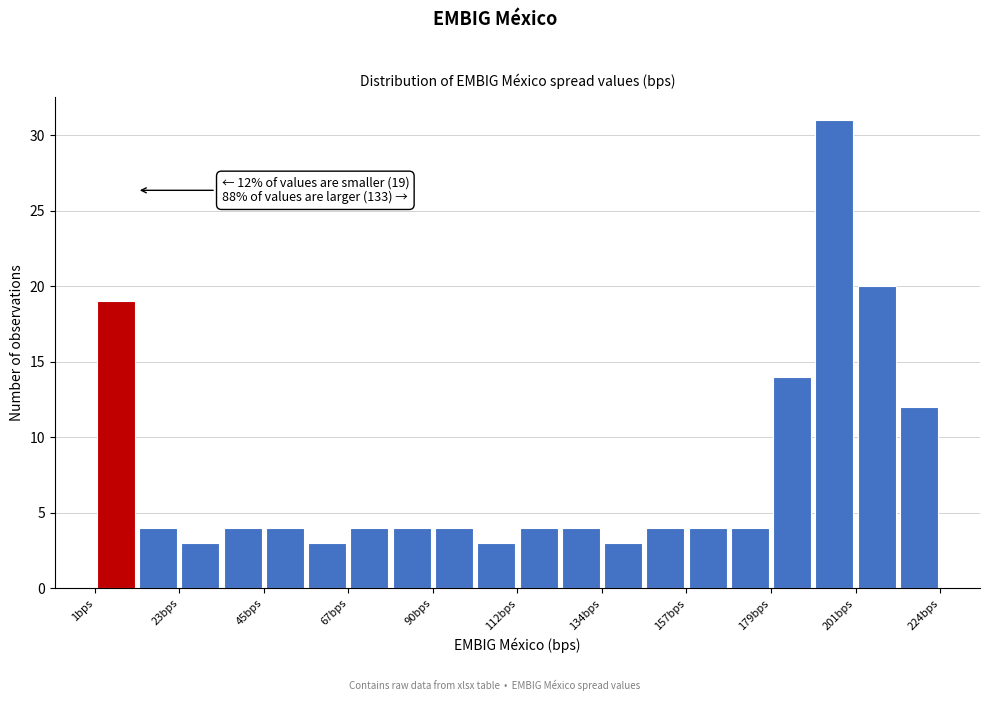

Around what value on the x-axis is the tallest bar? Give the approximate position of its centre, as read against the axis.

195